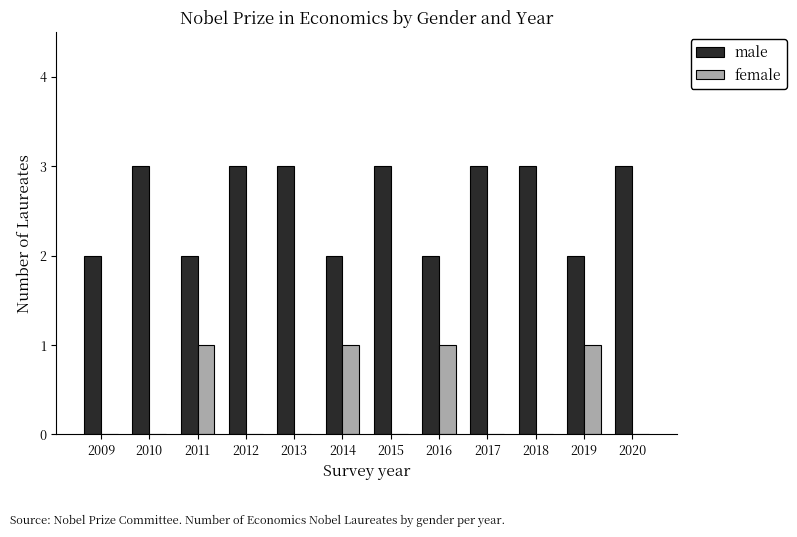

The value of male at 2017 is 5. True or false?

False